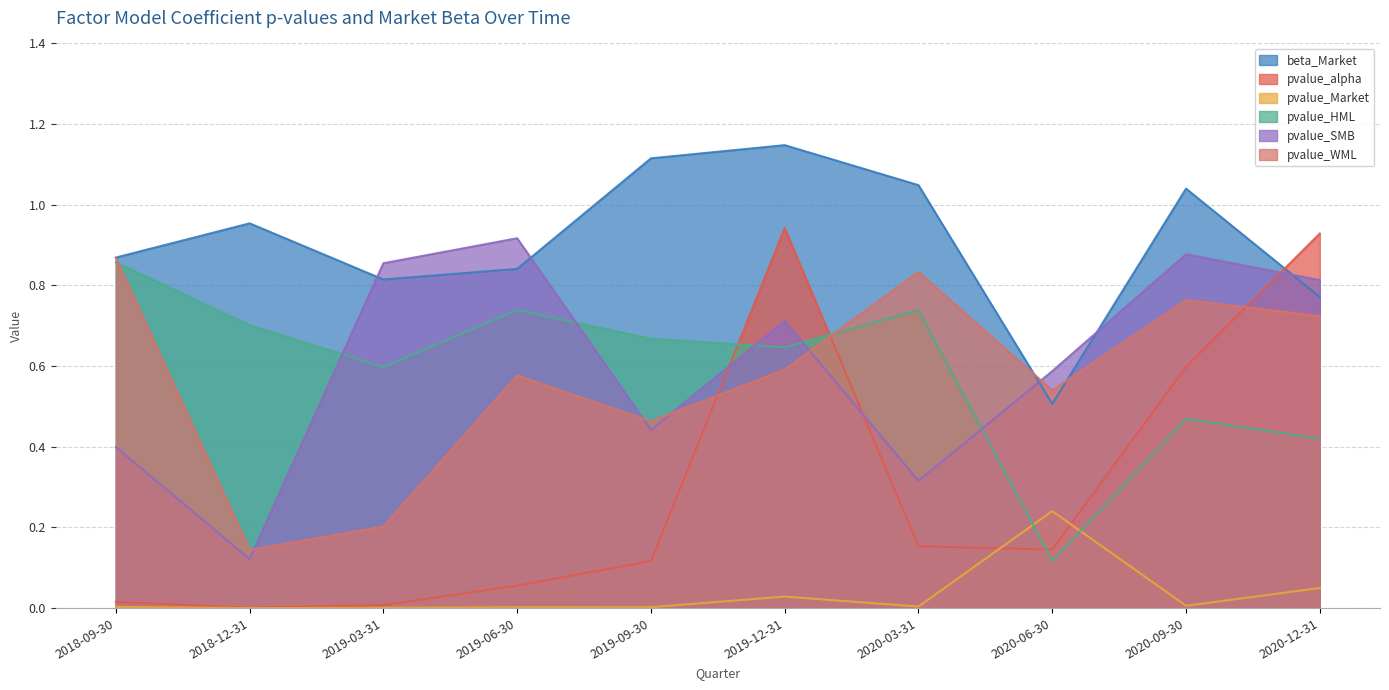

Is it true that pvalue_WML equals 0.8 at 2020-09-30?

True